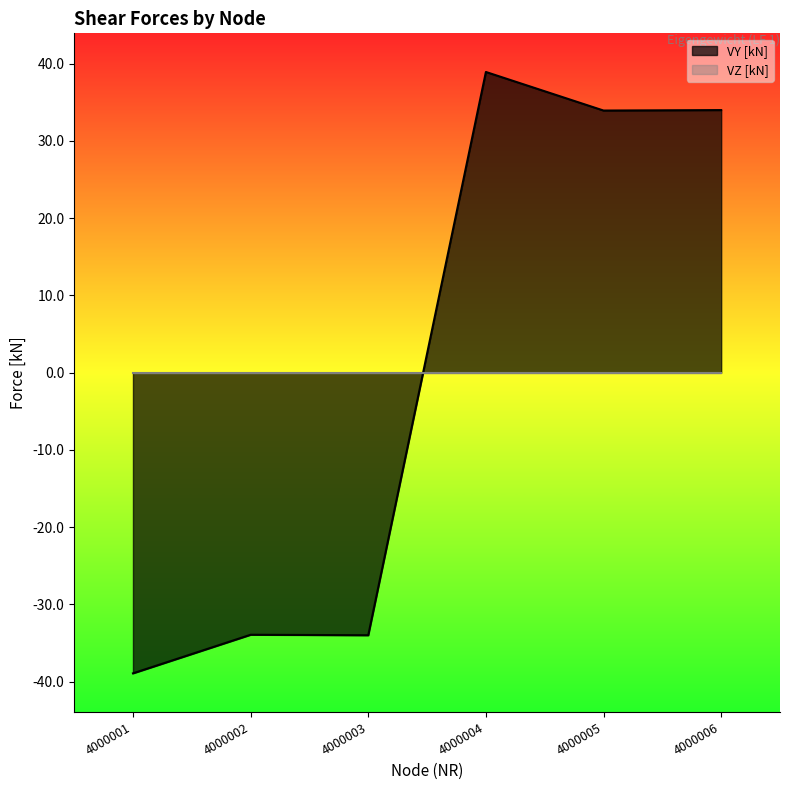

Does the chart display data point markers on the line(s)?

No